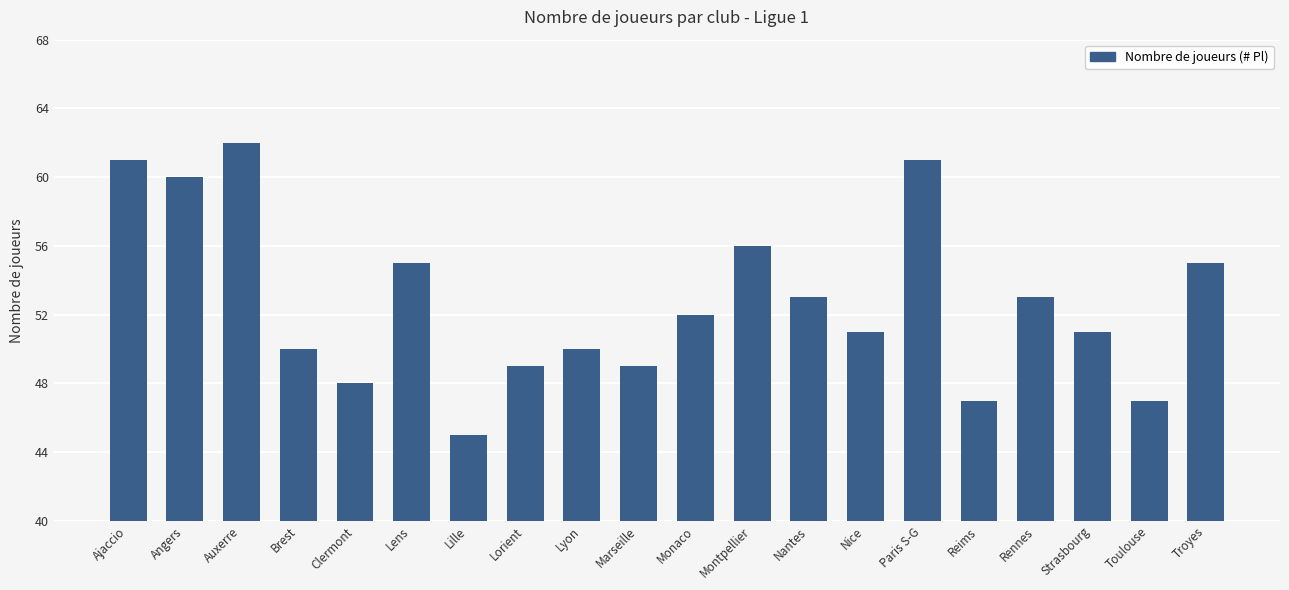

What is the maximum value shown in the chart?

62